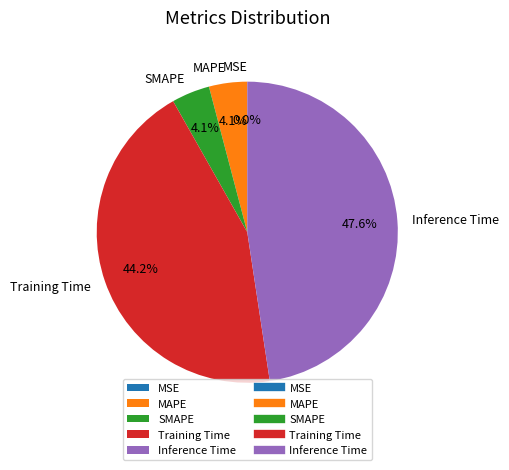

Which category has the biggest portion of the pie?

Inference Time